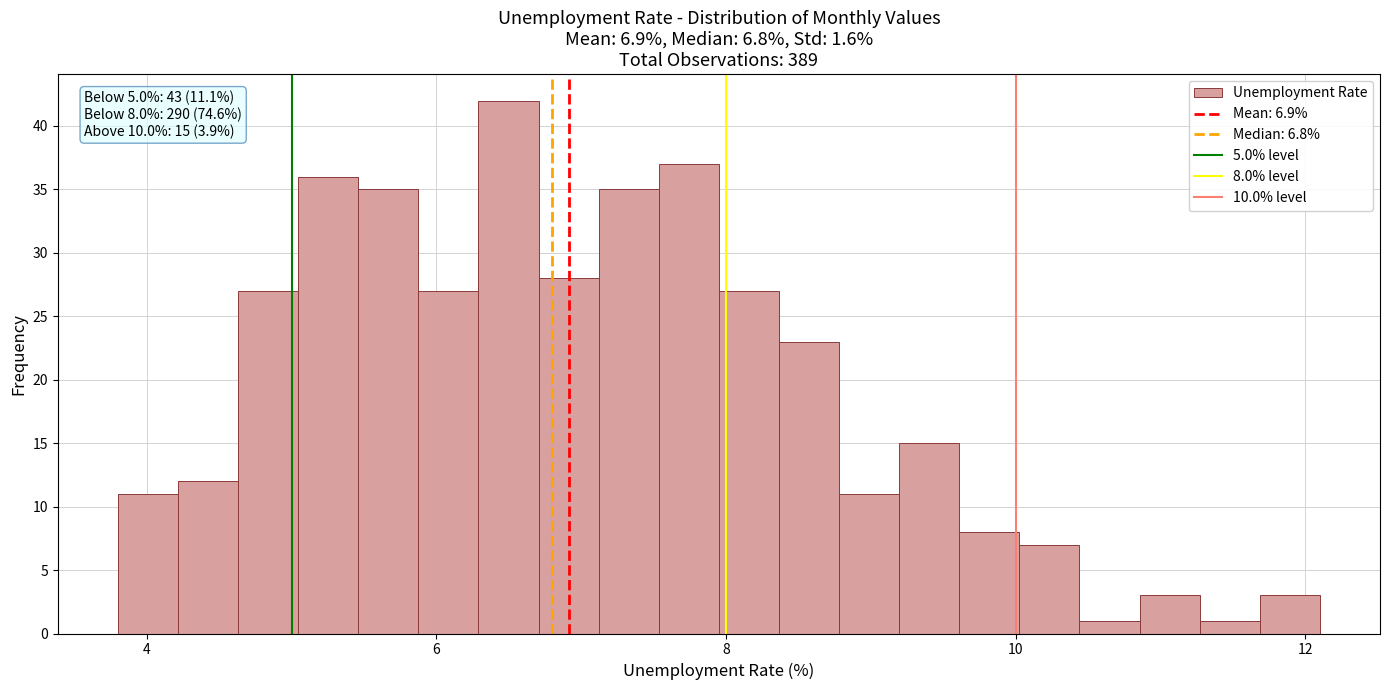

Read against the x-axis, roughly where is the centre of the tallest bar?

6.4